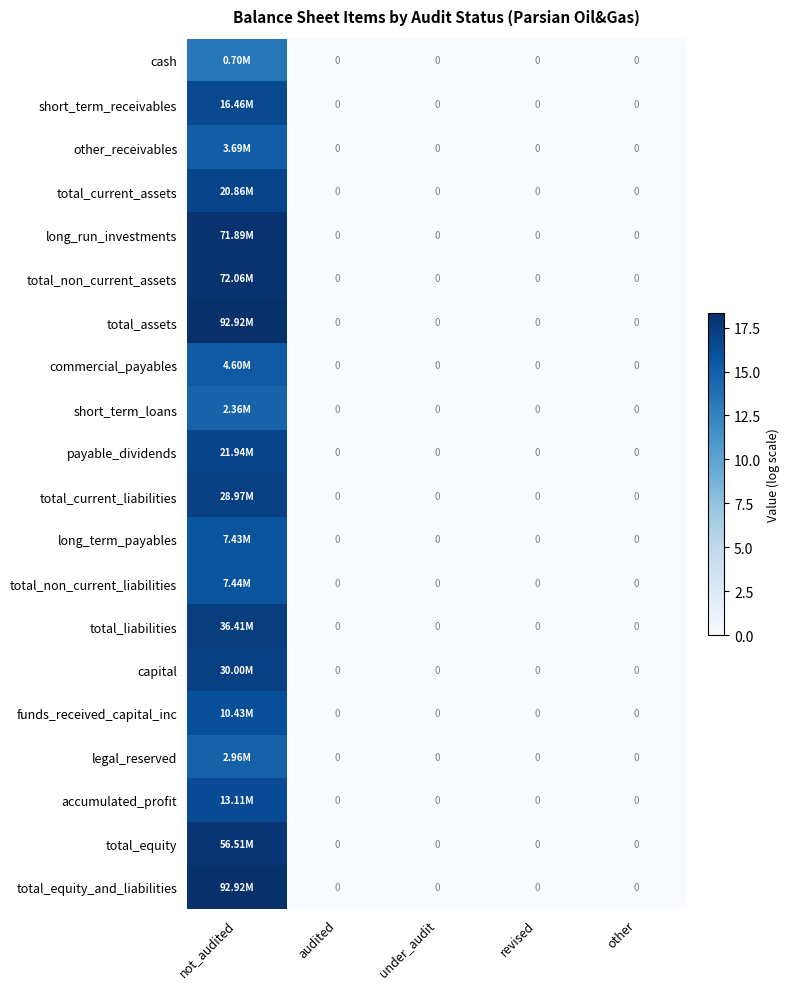

How many distinct data groups are displayed?

20